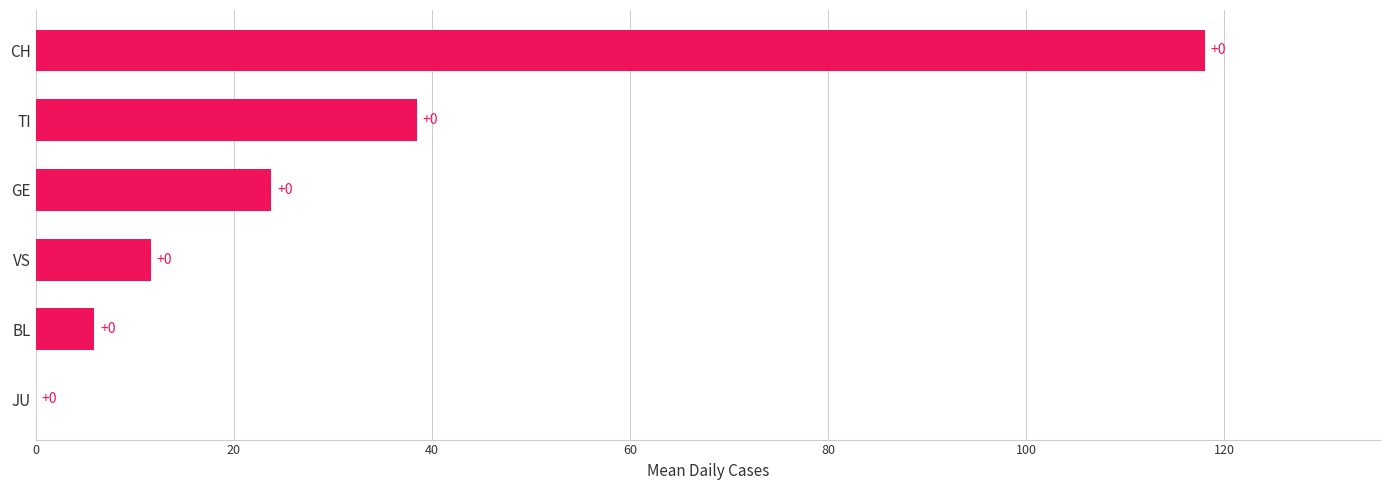

The chart shows a value of 118.0 at CH. True or false?

True